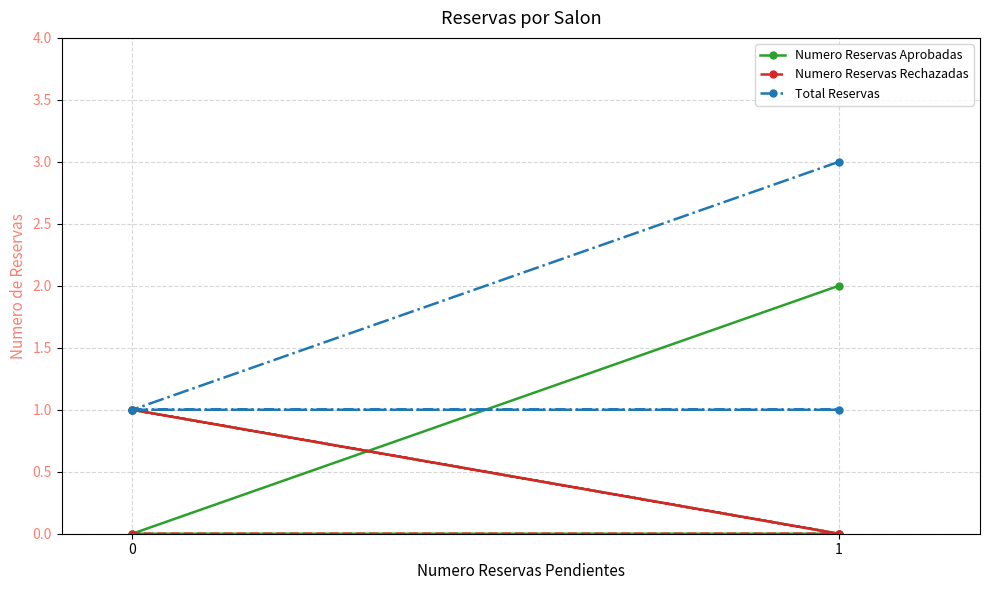

Between 3 and 2, which is larger?

3